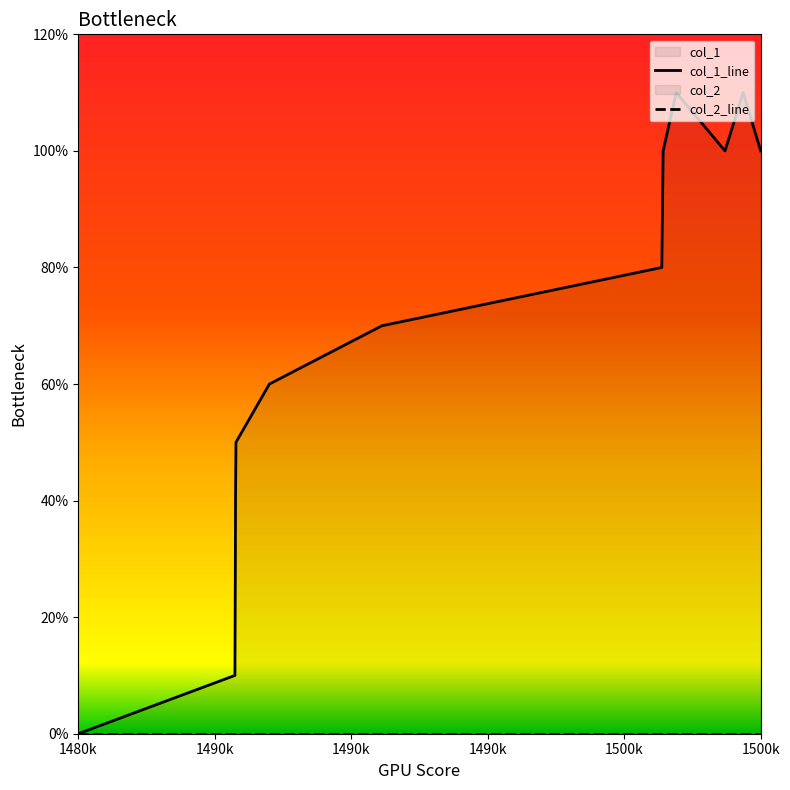

How many values are above zero?

12